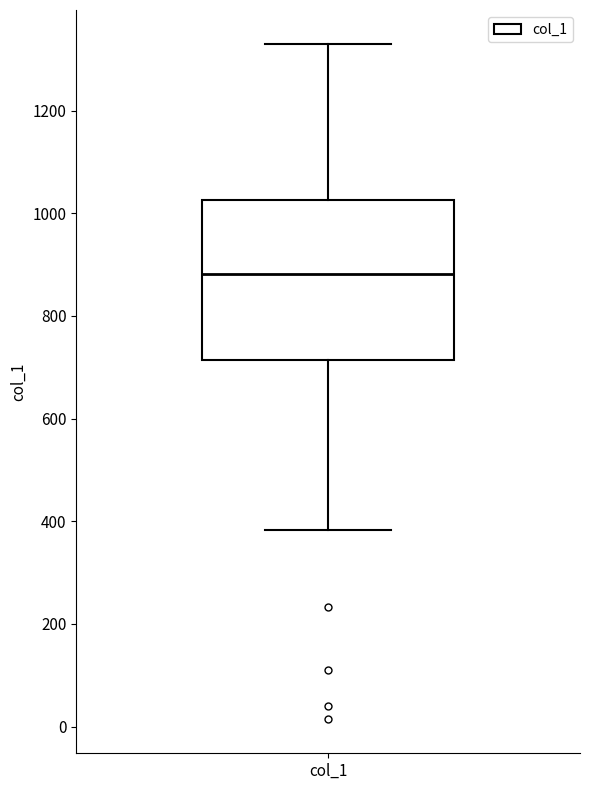

Where does the lower whisker of the box for col_1 end on the y-axis? The values are not printed on the chart, so give them approximately, as read against the axis.

380